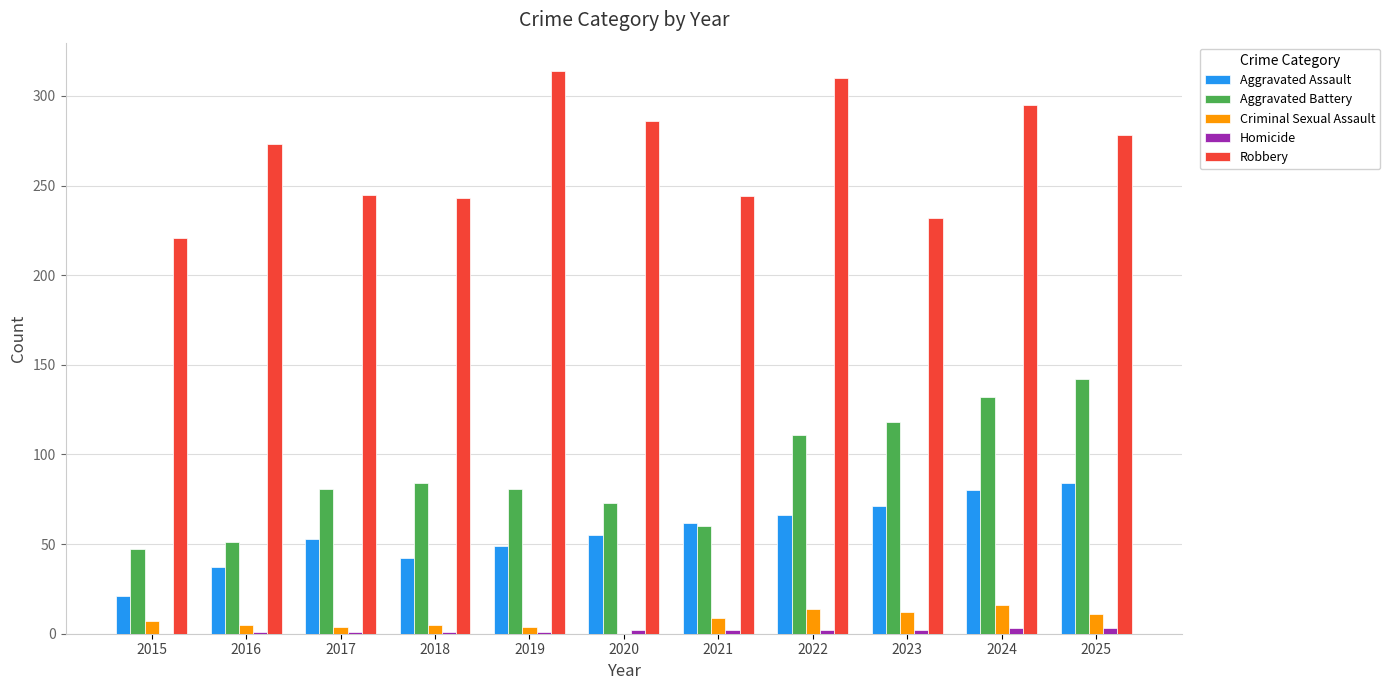

Which series has the largest total across all categories?

Robbery